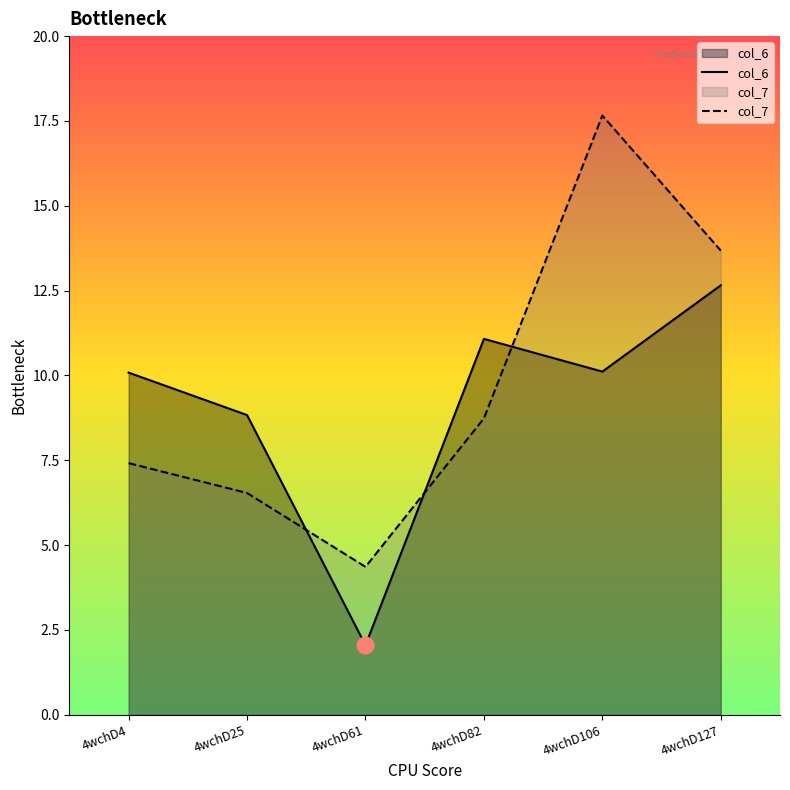

Is it true that col_6 equals 10.1 at 4wchD106?

True